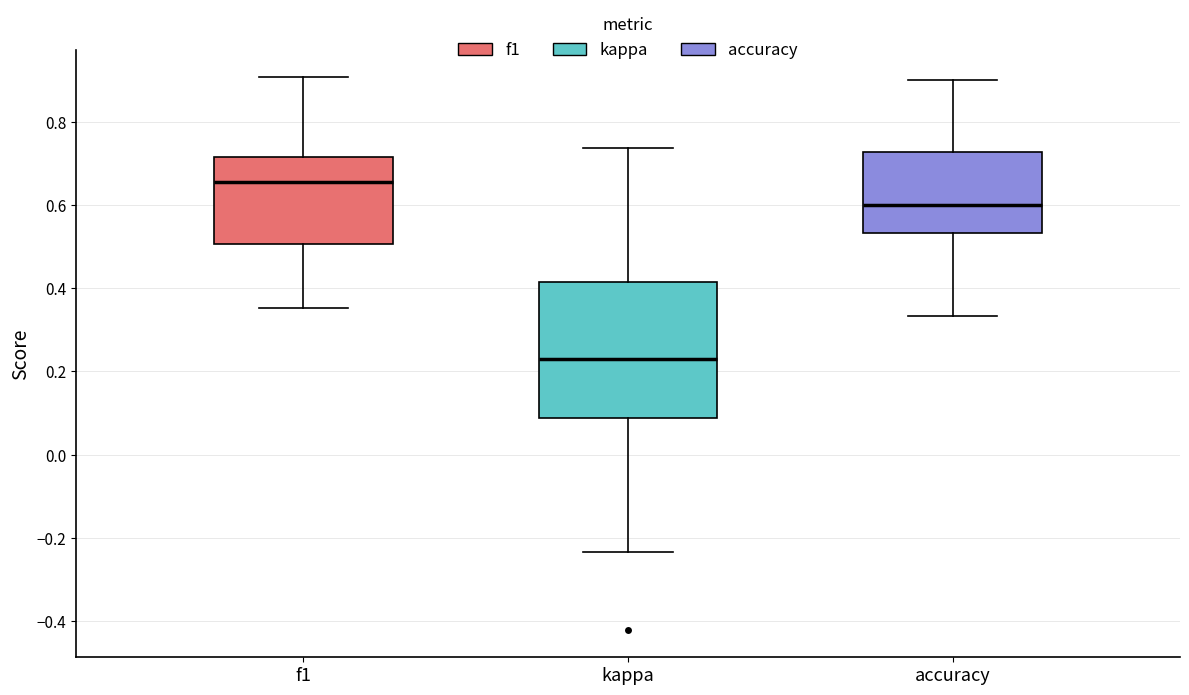

Where does the median line of the box for kappa sit on the y-axis? The values are not printed on the chart, so give them approximately, as read against the axis.

0.24